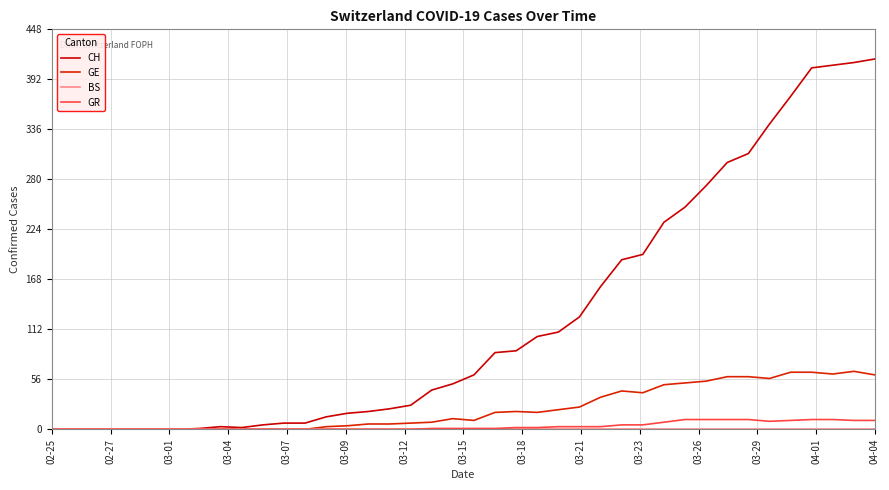

True or false: GE and CH cross at least once.

False